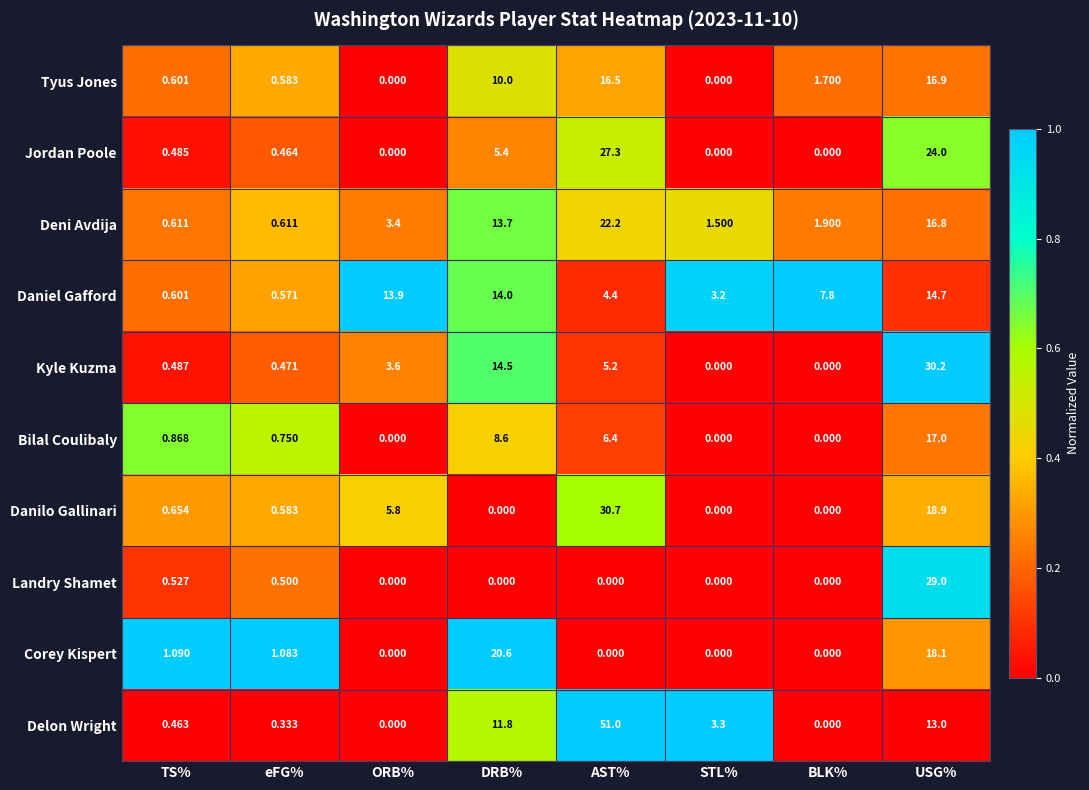

Which series has the largest total across all categories?

Delon Wright